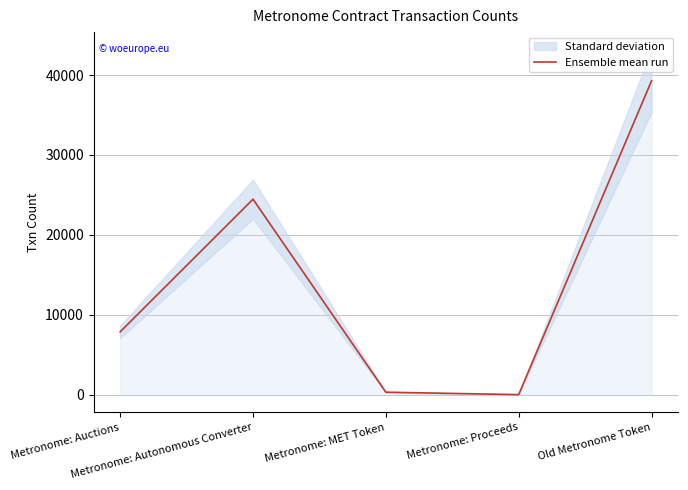

How many data points are less than 7895?

2